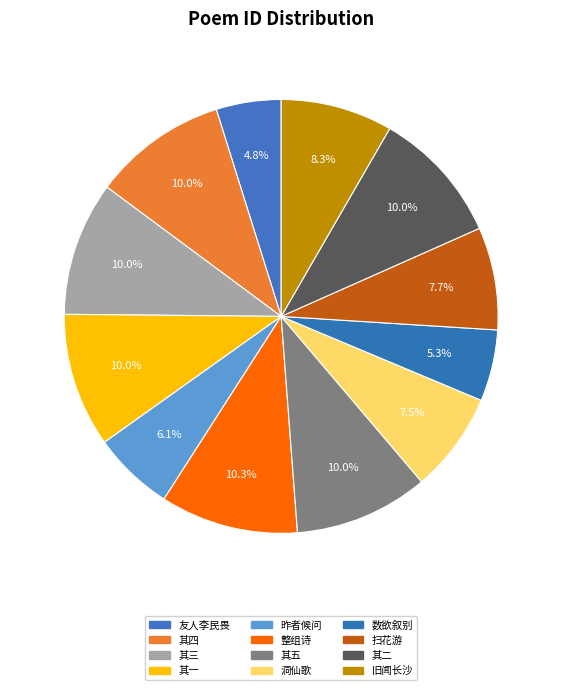

How many slices are in this pie chart?

12